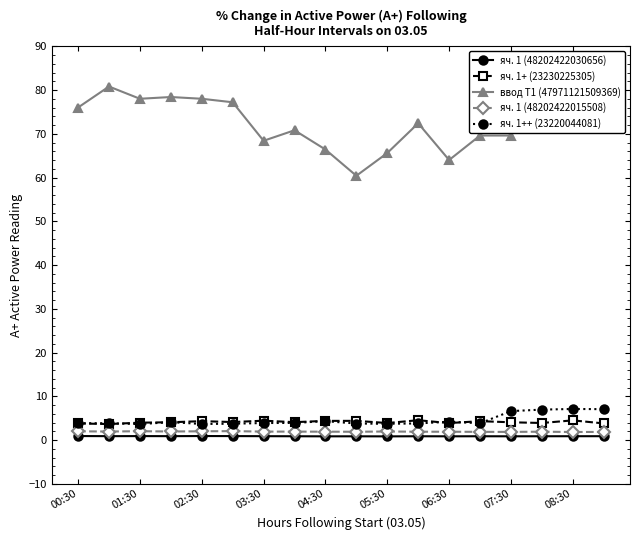

Is it true that яч. 1 (48202422030656) equals 0.8 at 06:30?

True